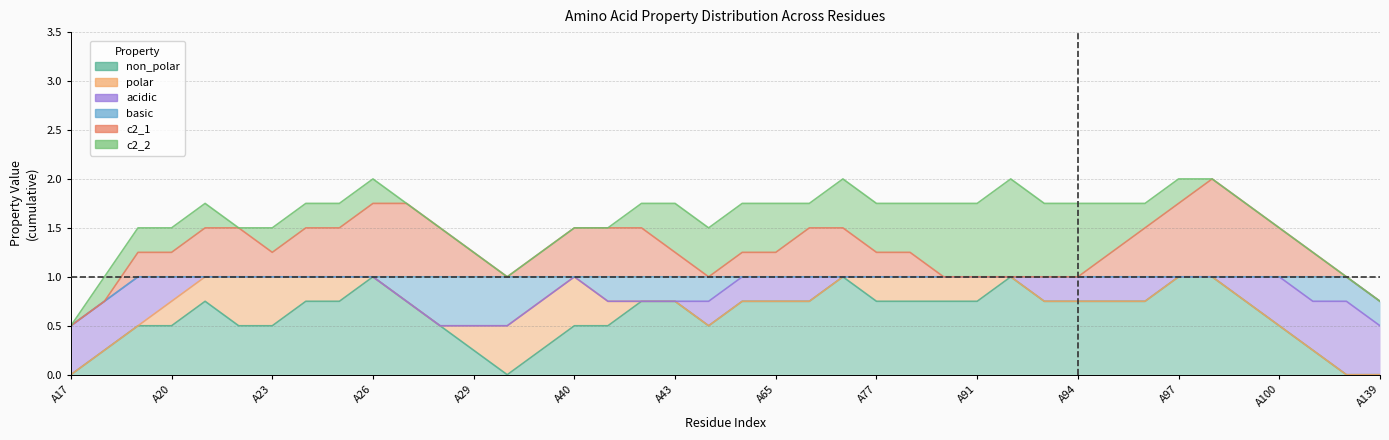

True or false: non_polar has a value of 1.1 at A65.

False